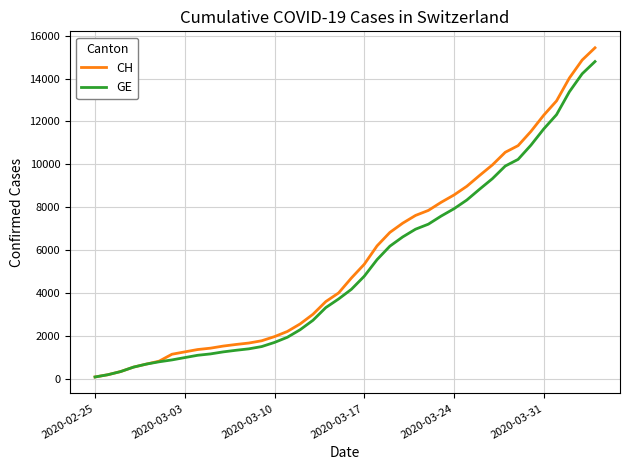

What is the greatest value displayed?

15433